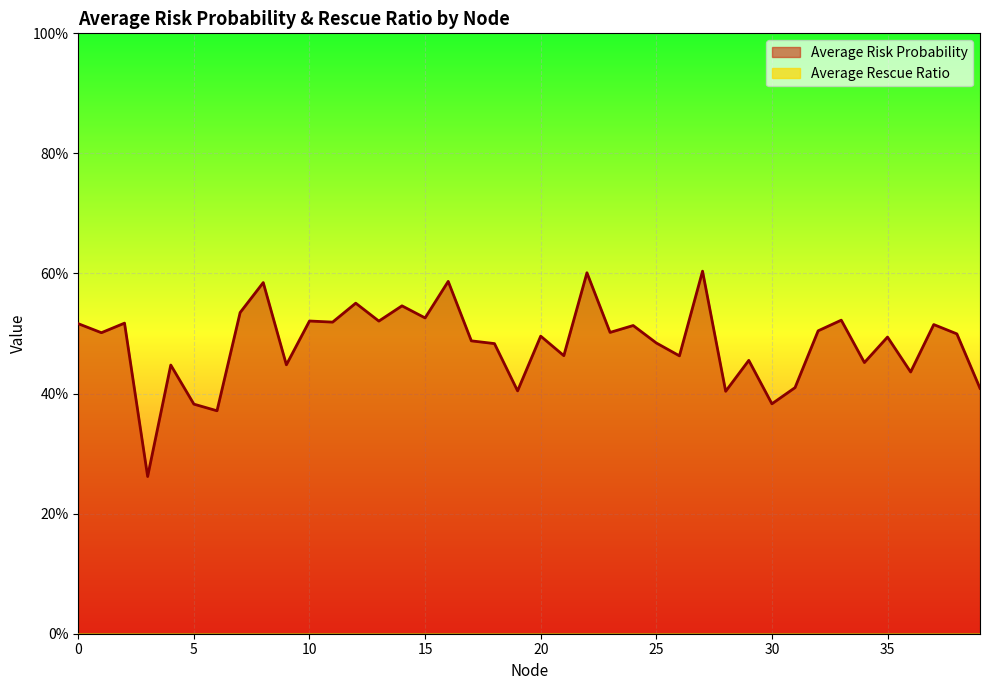

Is it true that the value at 14 is 0.1?

False